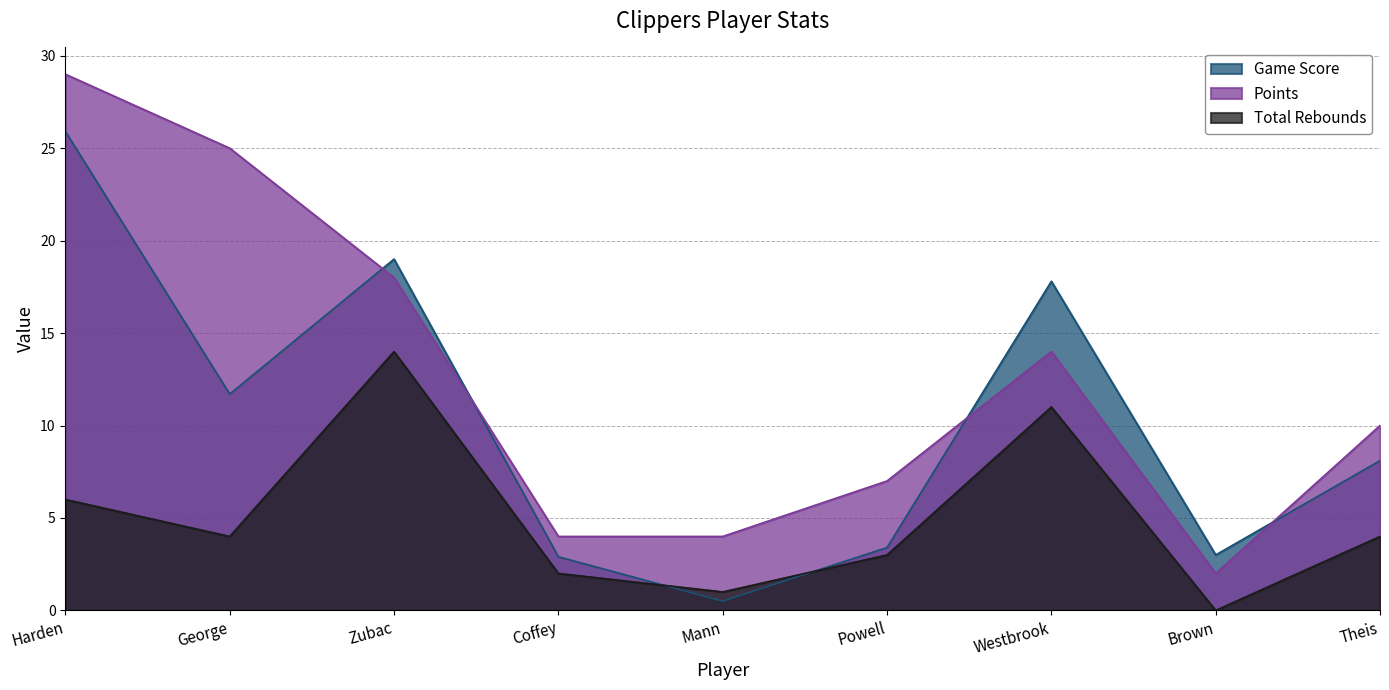

Between Powell and Brown, which series saw the biggest shift?

Points